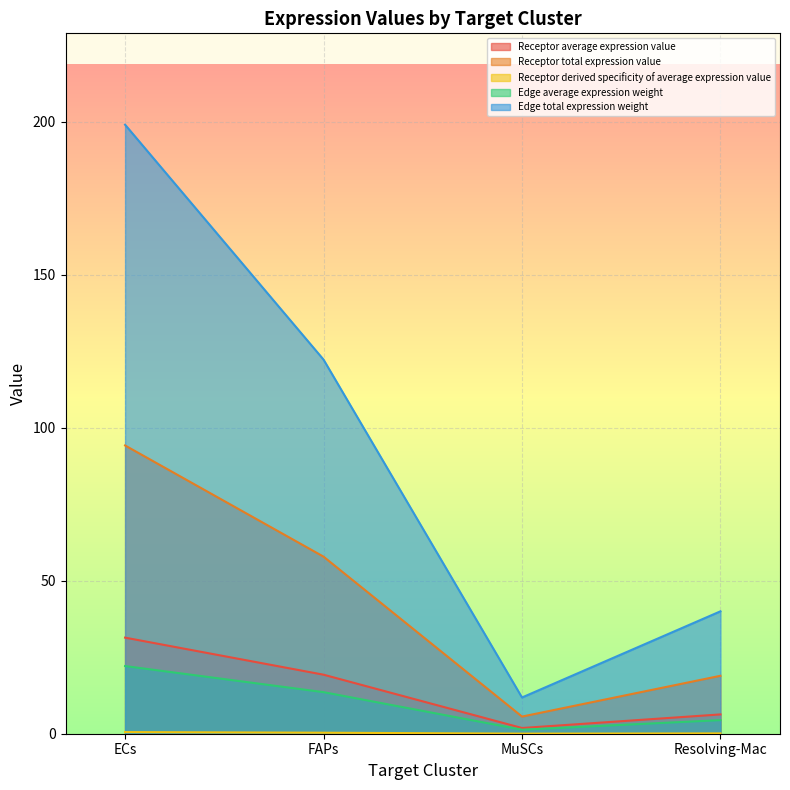

Which series has the widest spread of values?

Edge total expression weight